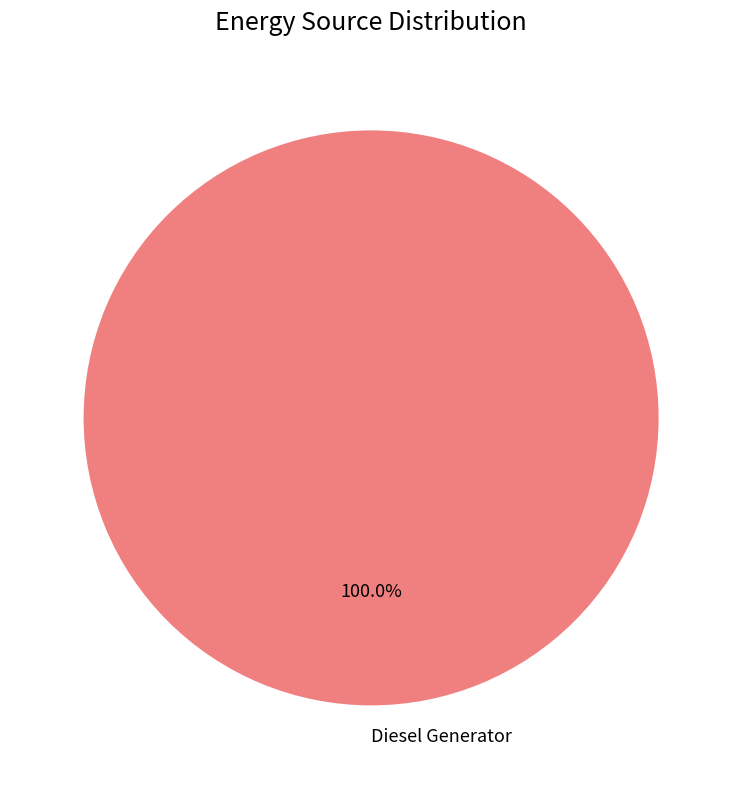

Rank the categories by value from lowest to highest.

Diesel Generator